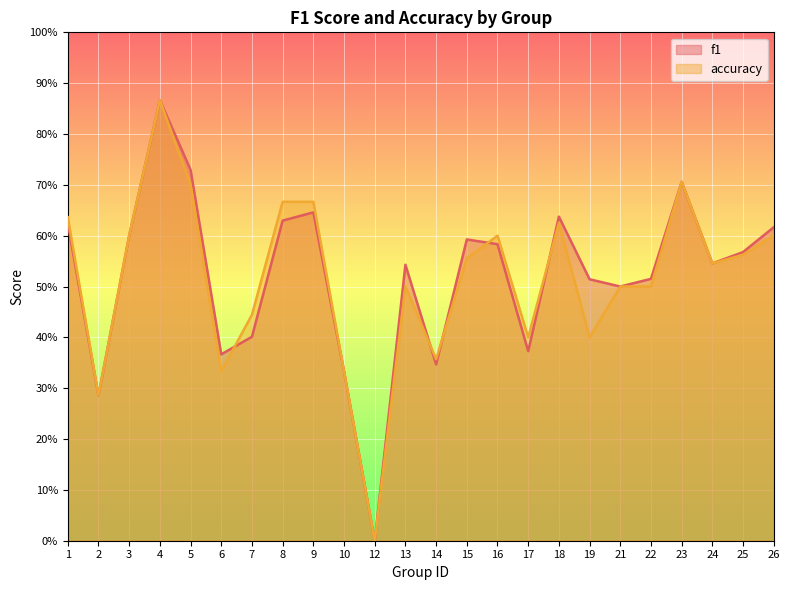

At which category does f1 reach its first local valley?

2